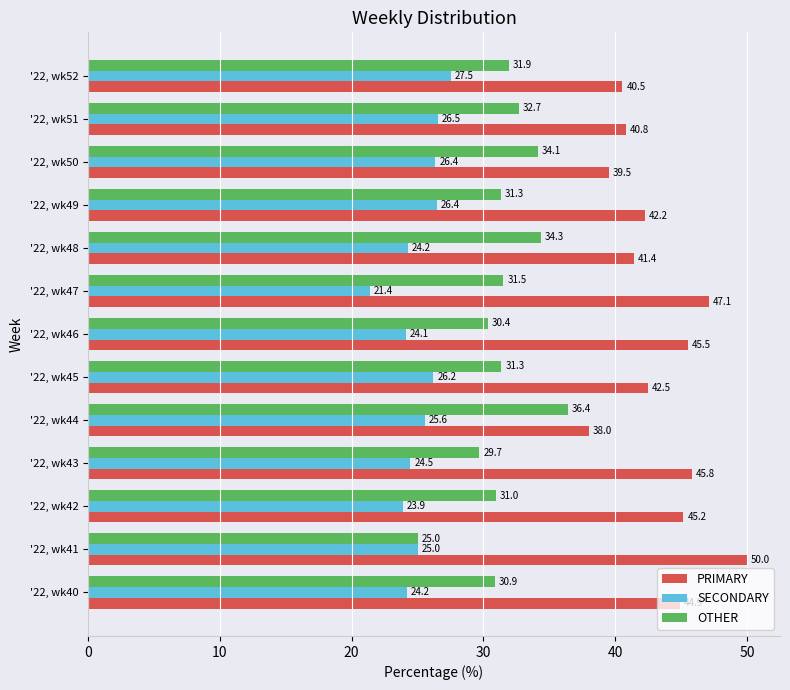

At which label is OTHER closest to 30?

'22, wk43